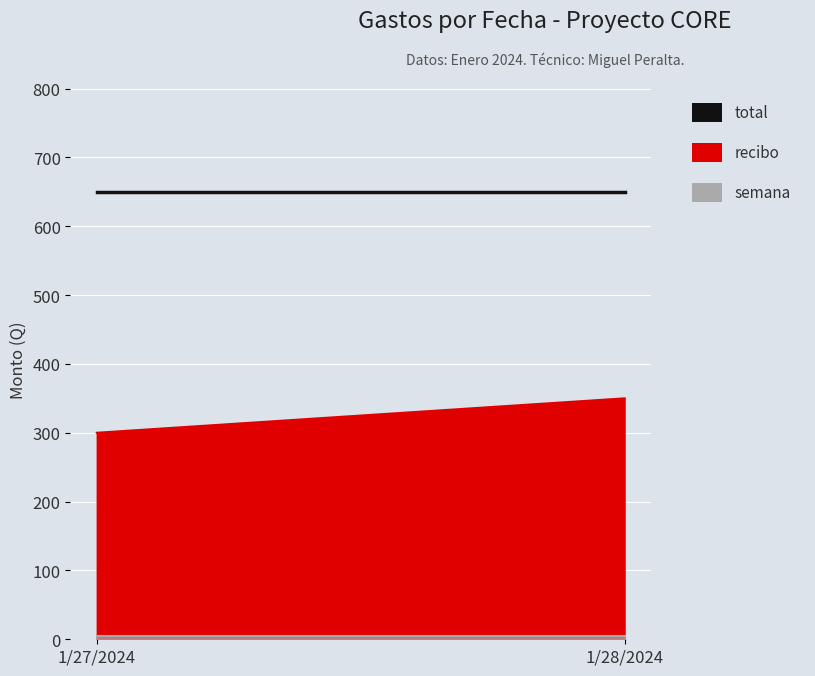

List the series in order of their peak value, highest first.

total, recibo, semana